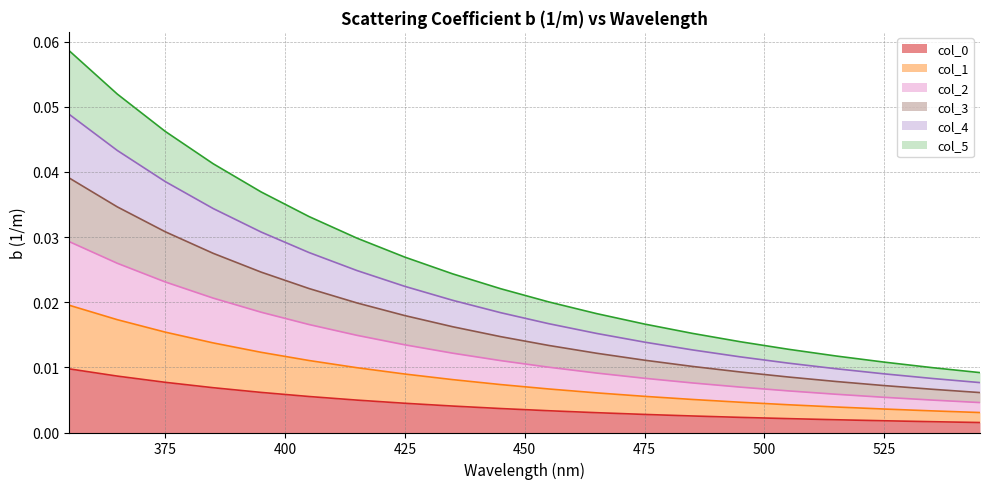

Is it true that col_4 equals 0.0 at 395?

True